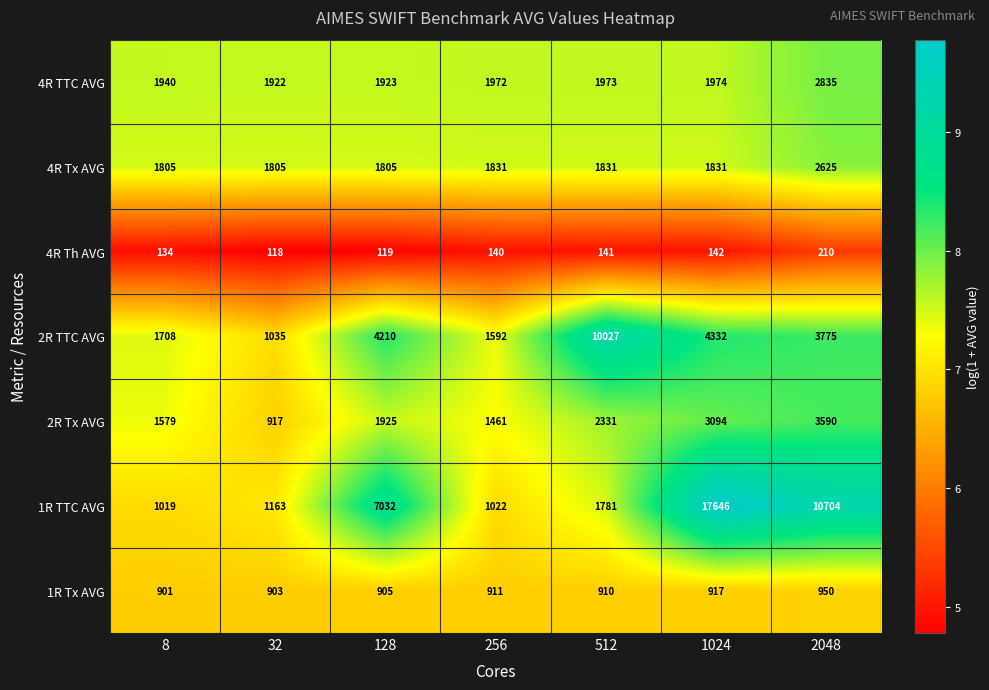

Which series has the largest range (max minus min)?

1R TTC AVG